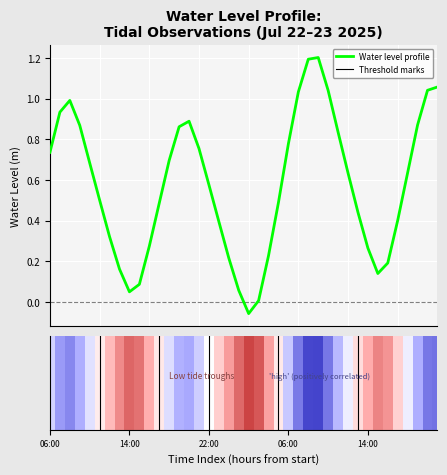

How many data points does each series have?

40